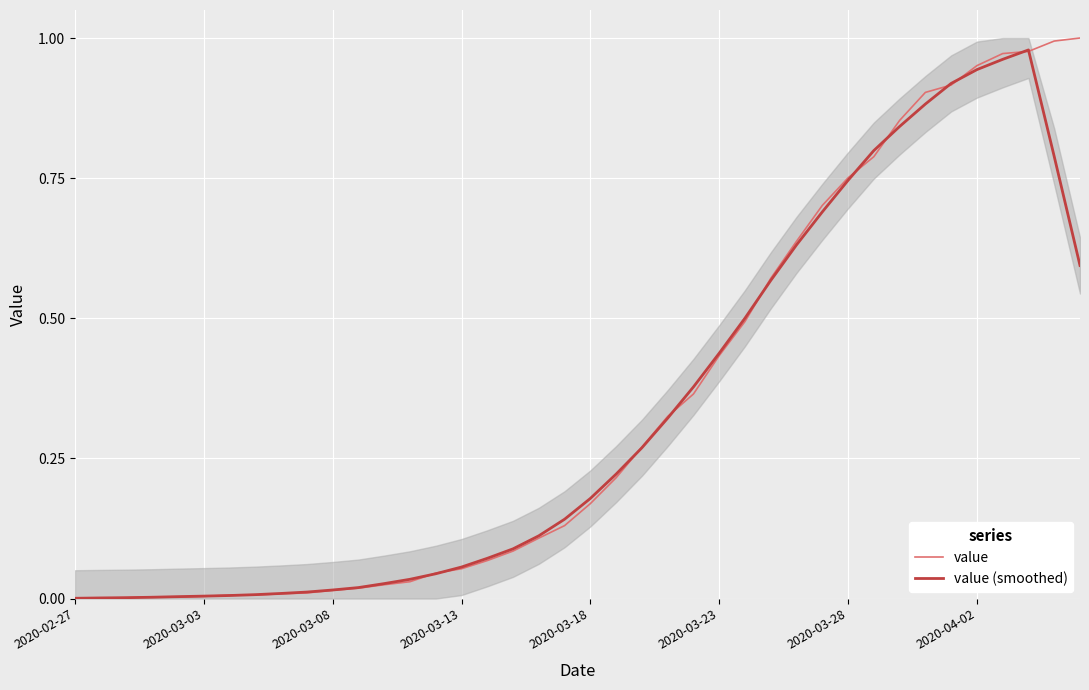

Reading left to right, transcribe all the data shown in this chart.

value: 0.0	0.0	0.0	0.0	0.0	0.0	0.0	0.0	0.0	0.0	0.0	0.0	0.0	0.0	0.0	0.1	0.1	0.1	0.1	0.1	0.2	0.2	0.3	0.3	0.4	0.4	0.5	0.6	0.6	0.7	0.8	0.8	0.9	0.9	0.9	1.0	1.0	1.0	1.0	1.0
value (smoothed): 0.0	0.0	0.0	0.0	0.0	0.0	0.0	0.0	0.0	0.0	0.0	0.0	0.0	0.0	0.0	0.1	0.1	0.1	0.1	0.1	0.2	0.2	0.3	0.3	0.4	0.4	0.5	0.6	0.6	0.7	0.7	0.8	0.8	0.9	0.9	0.9	1.0	1.0	0.8	0.6